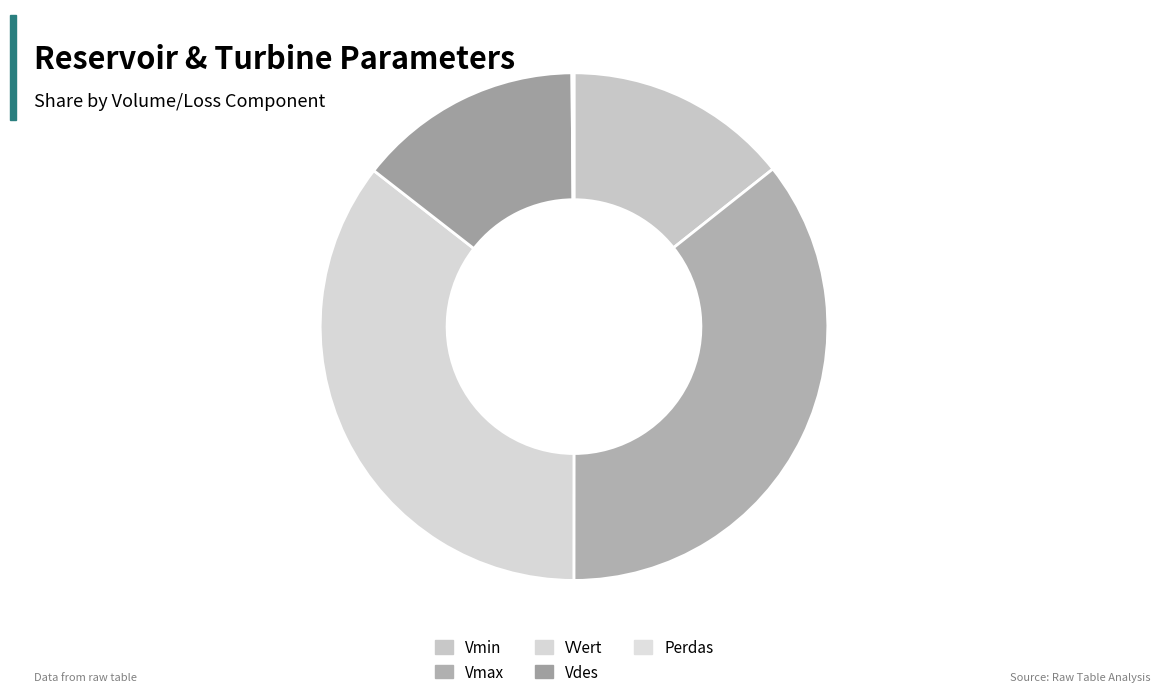

To the nearest percent, what is the difference between the Vmax and Perdas slice percentages?

36%